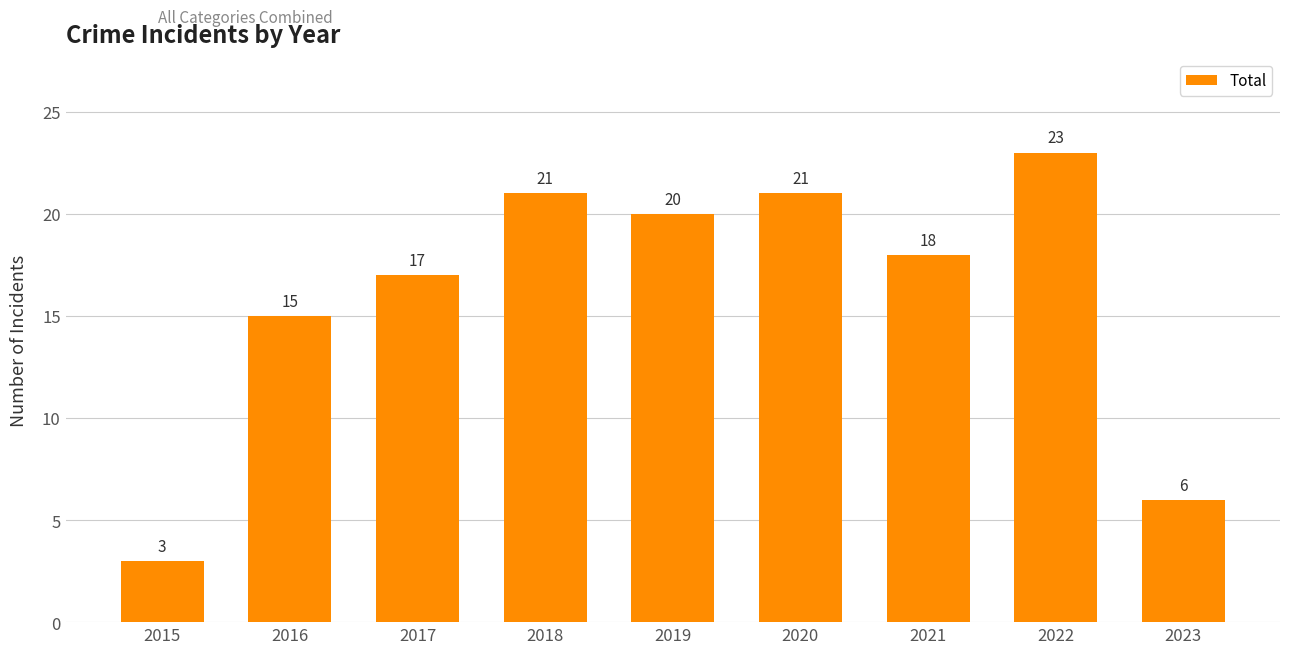

What is the value of the 4th bar from the left?

21